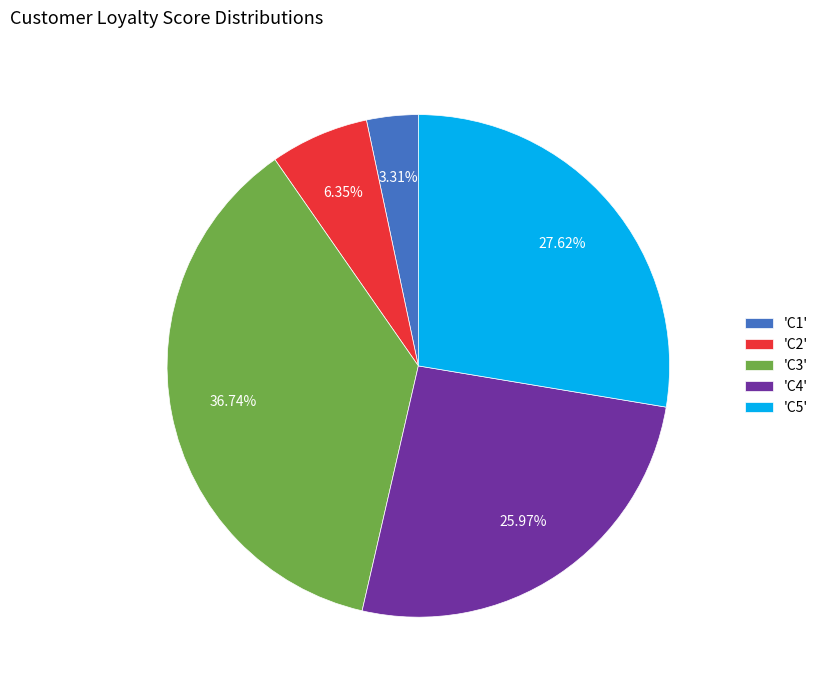

Is the sum of 'C3' and 'C2' greater than half?

No